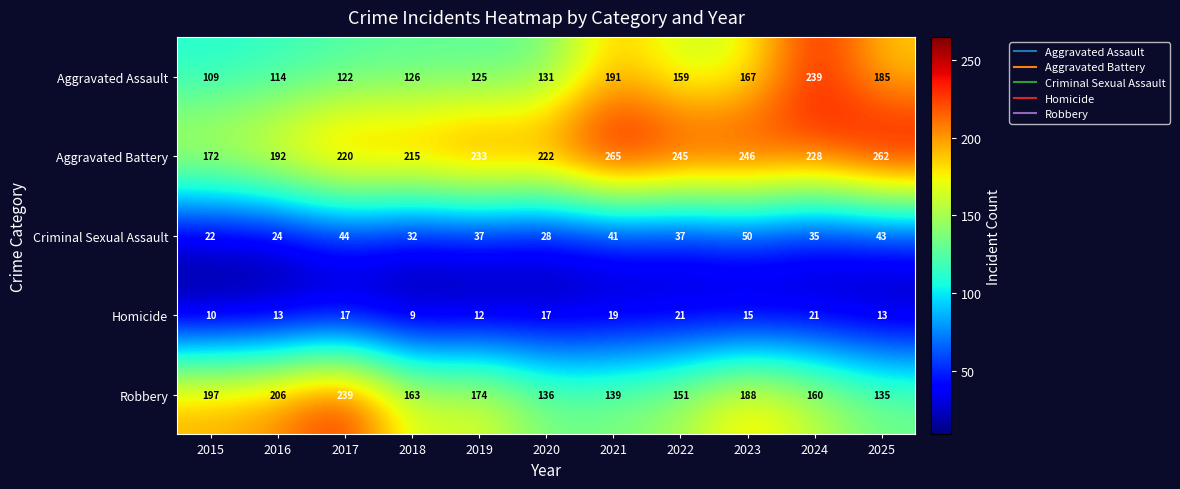

What is the average value of the Aggravated Assault series?

152